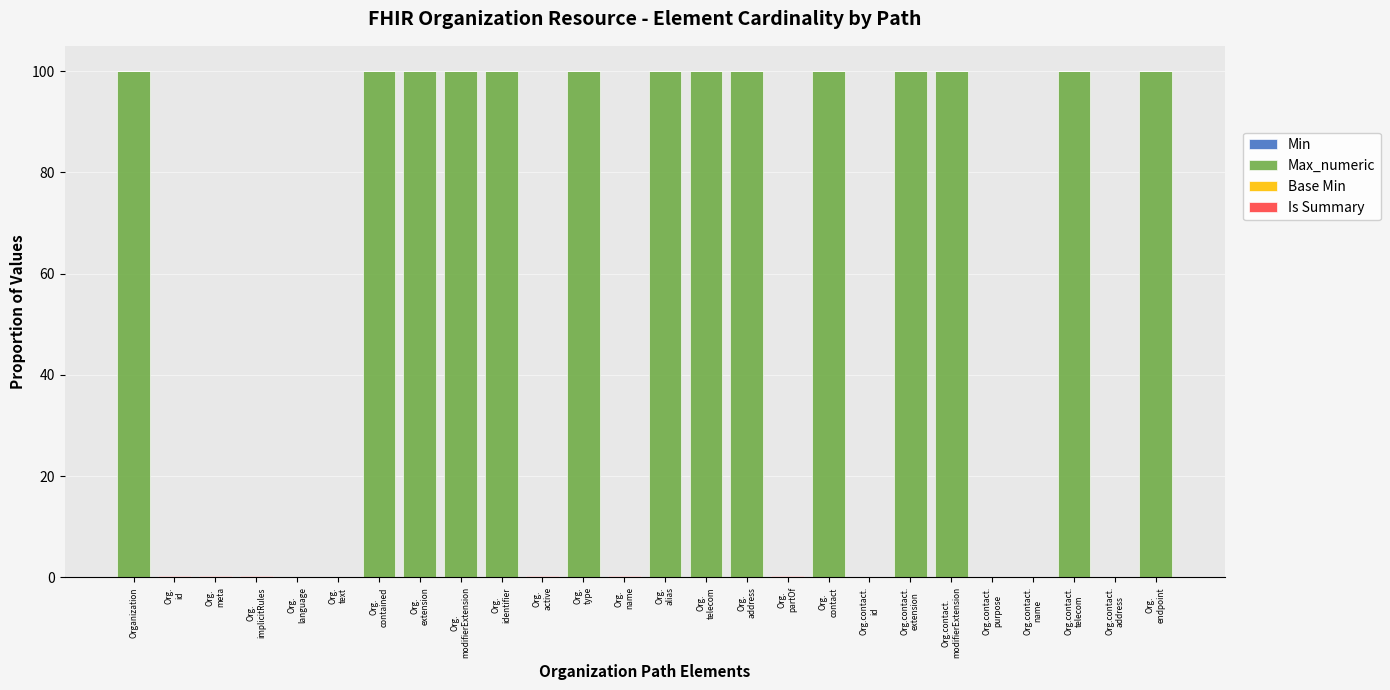

What is the highest value of the Max_numeric series?

100.0